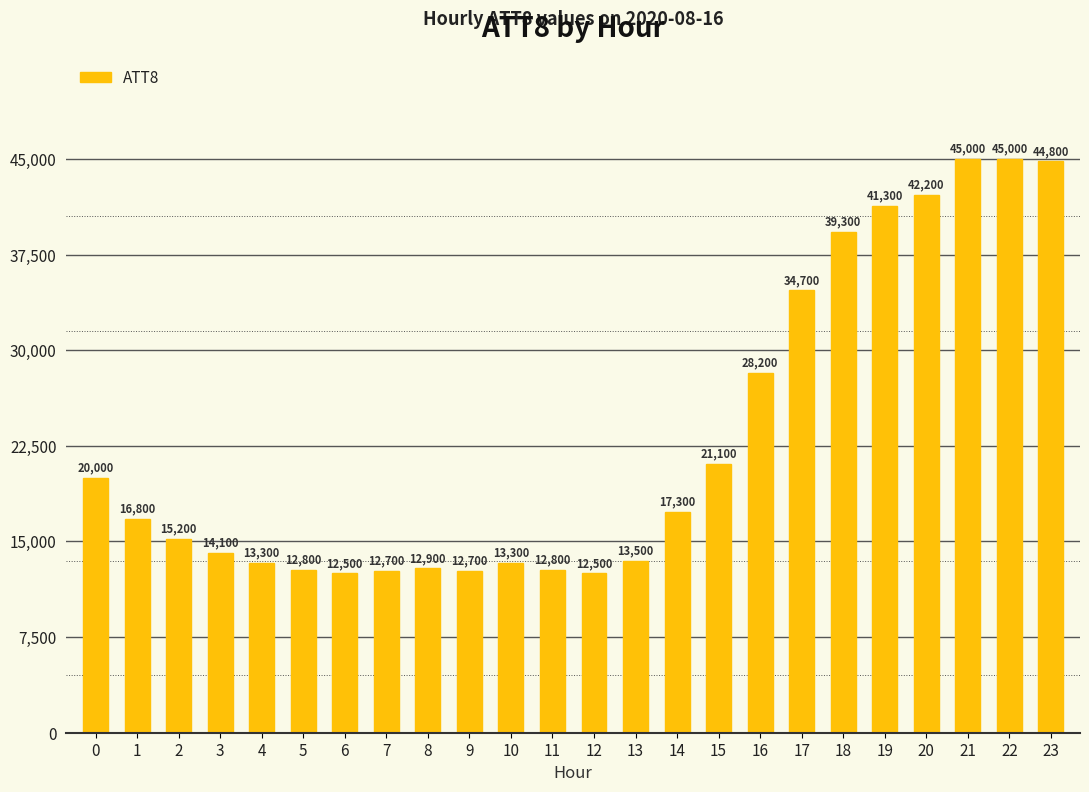

What is the difference between the values at 0 and 22?

25000